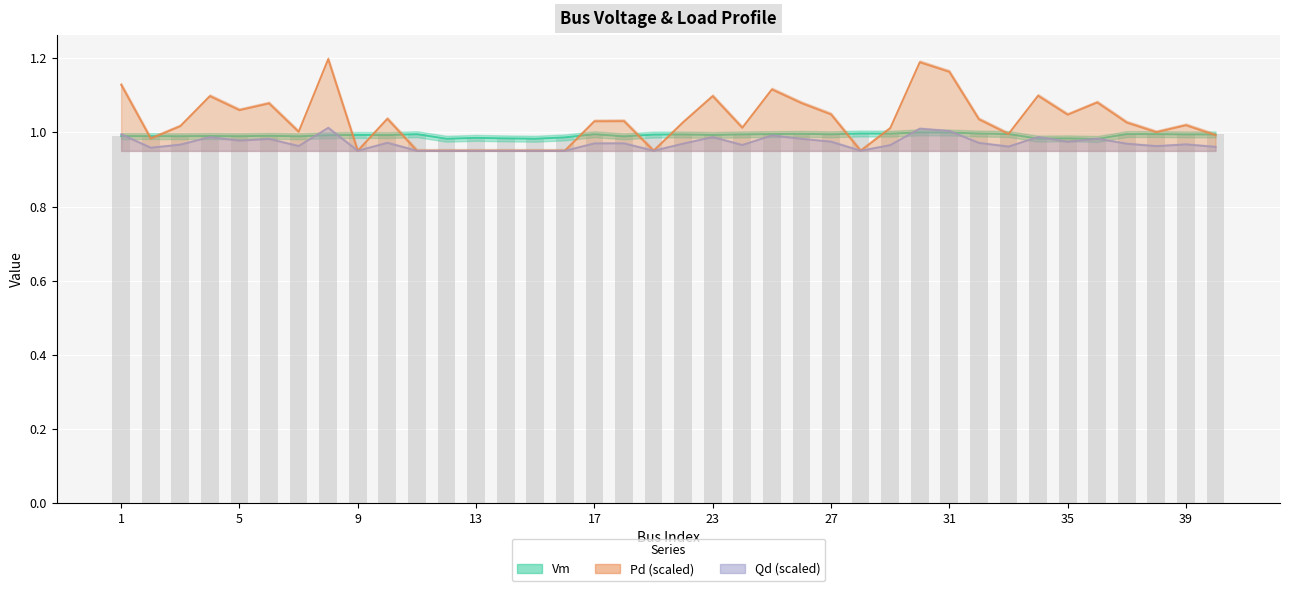

What is the sum of the Qd (scaled) values at 10 and 15?

1.9